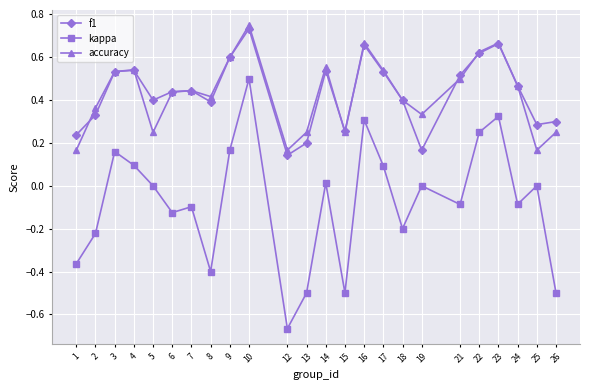

Is the value of f1 at 26 greater than the value of accuracy at 25?

Yes